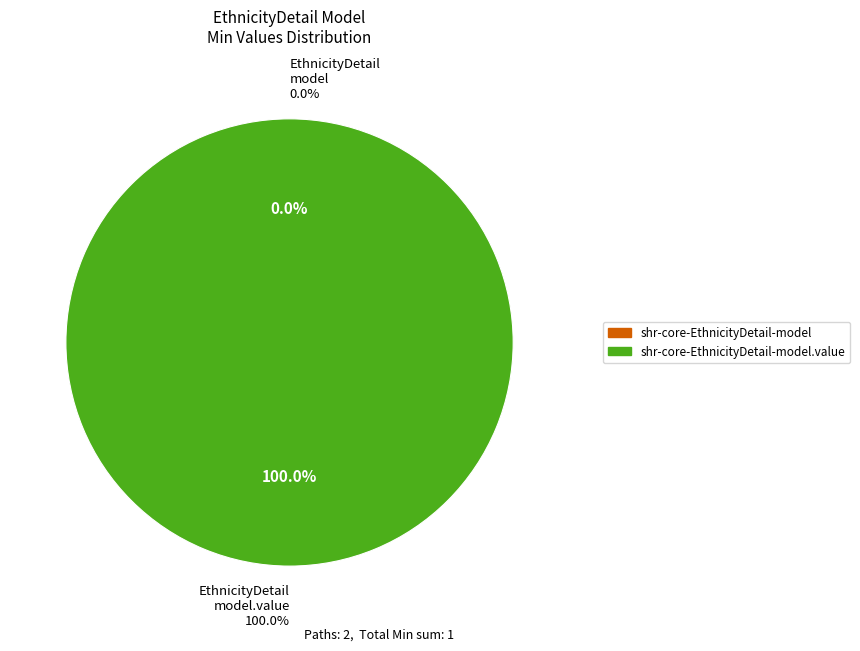

To the nearest percent, what is the average slice percentage?

50%